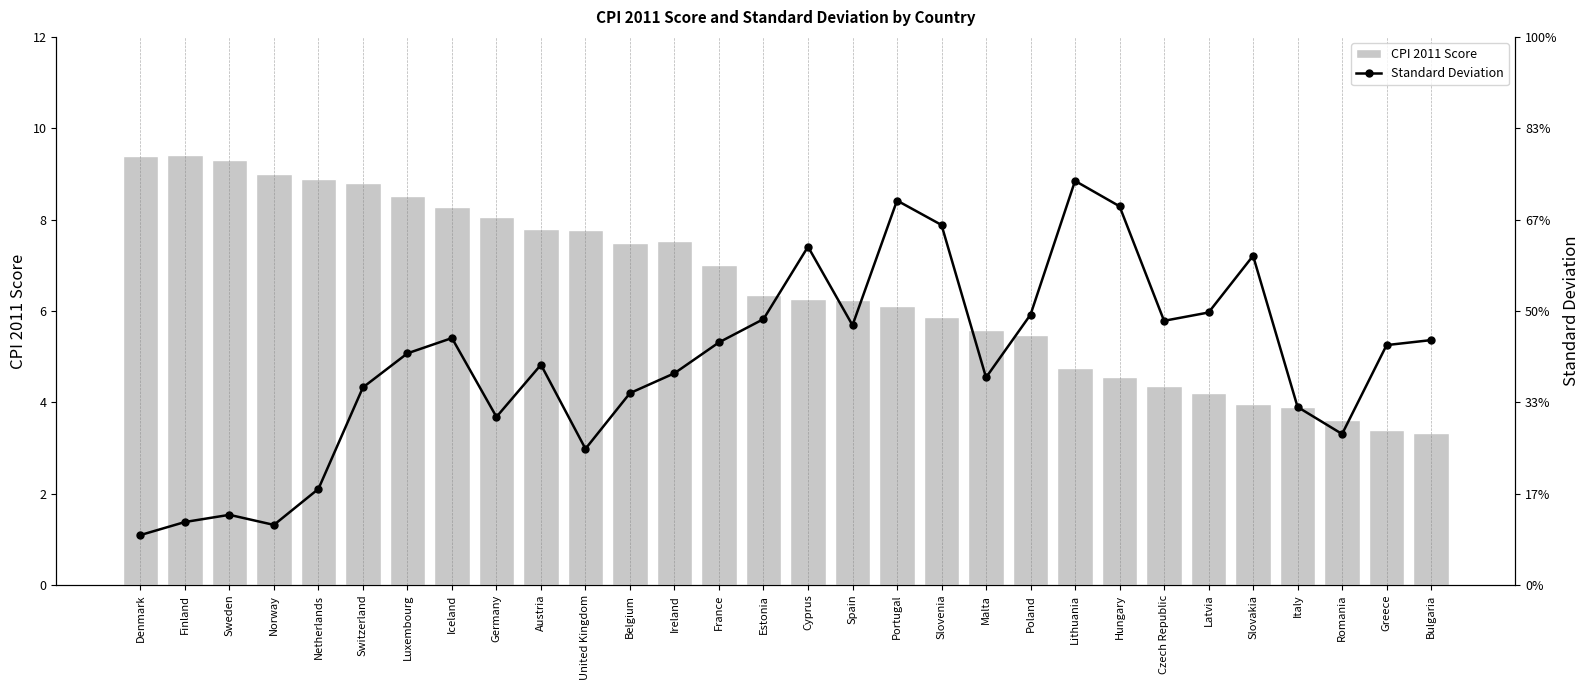

Does the chart contain stacked bars?

No